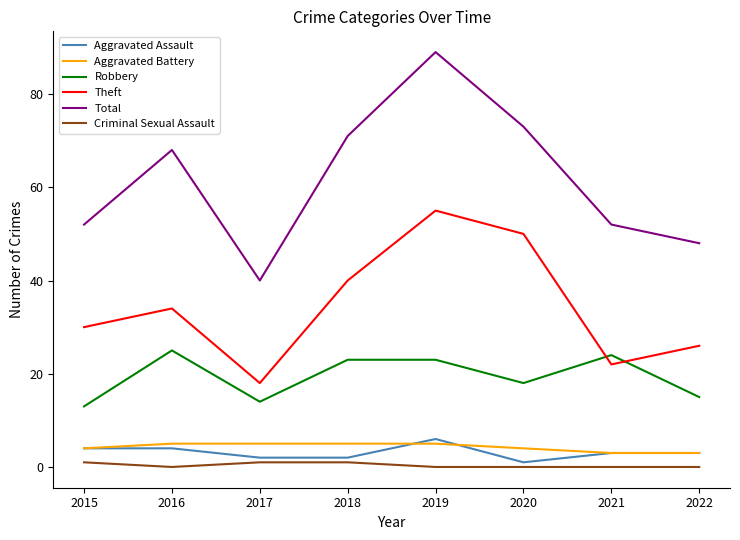

Is this an area chart (filled region under the line)?

No